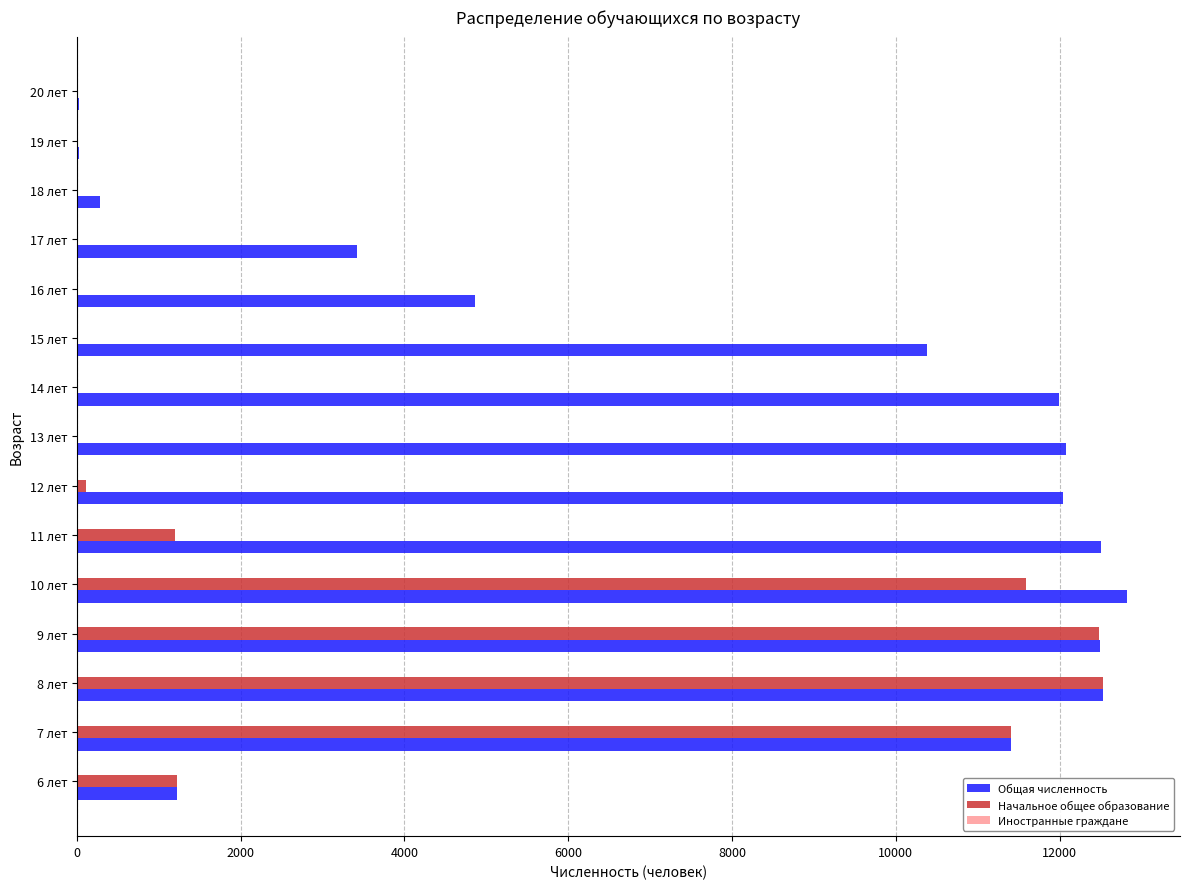

How many distinct data groups are displayed?

3